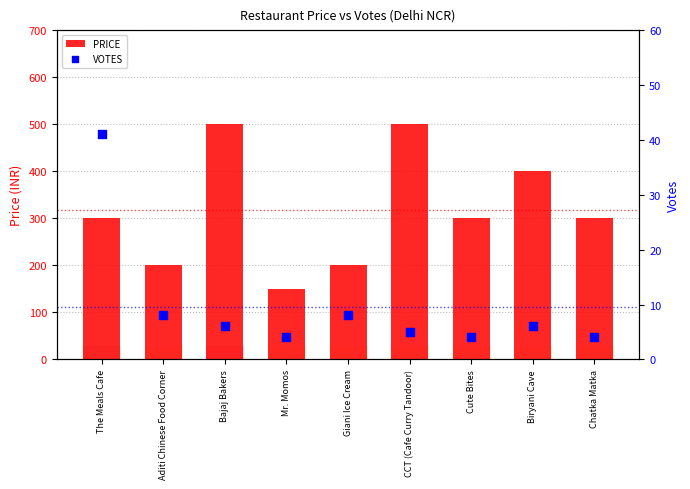

At how many categories does at least one series exceed 134?

9